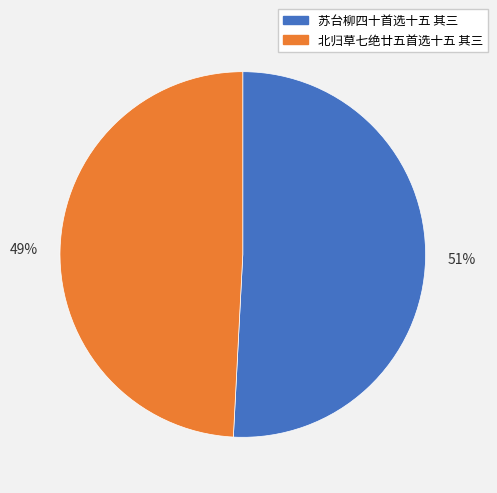

What is the majority slice?

51%